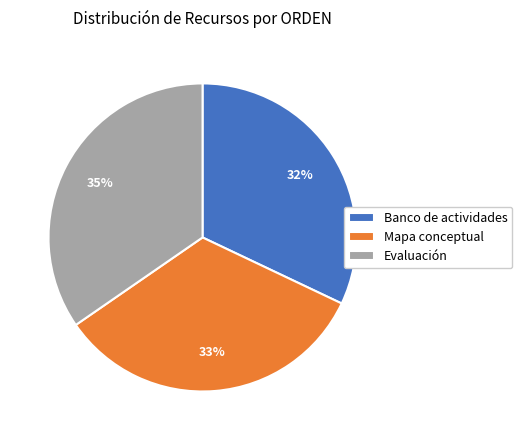

What percentage is the Evaluación slice, to the nearest percent?

35%